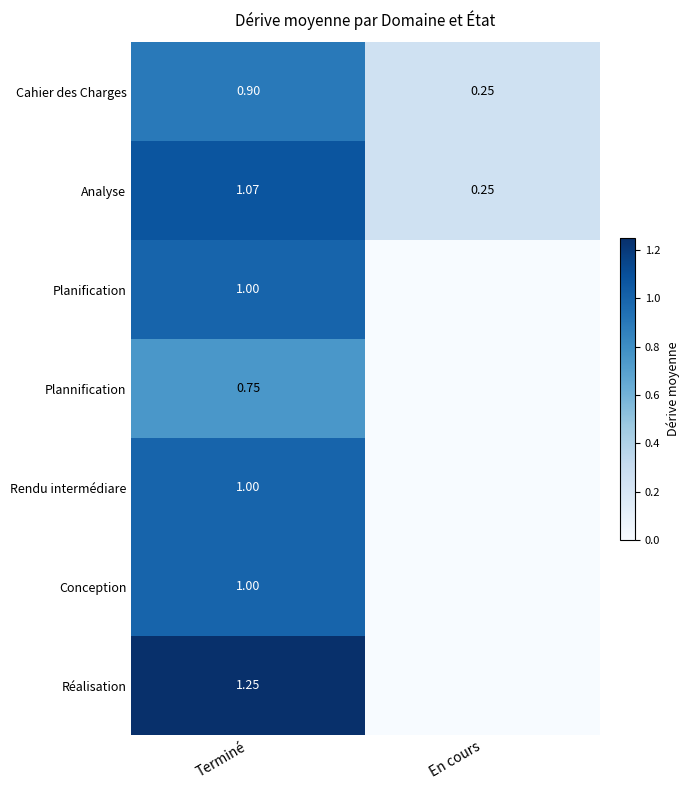

Is it true that Plannification equals 0.2 at En cours?

False